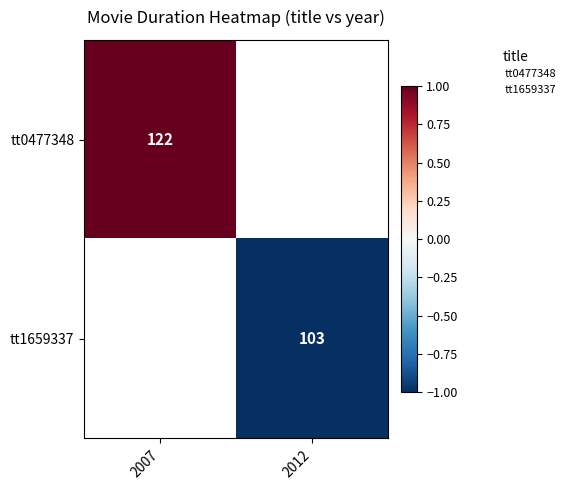

Which category has the lowest value in the tt0477348 series?

2007